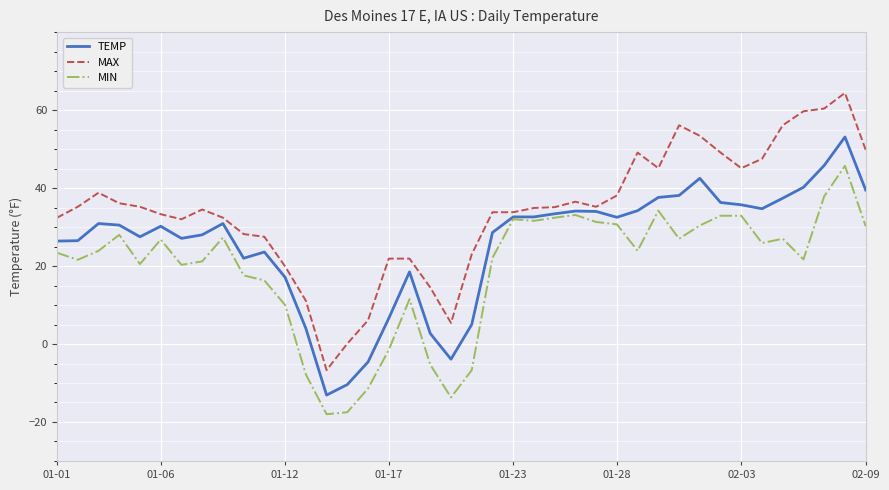

True or false: MIN and MAX cross at least once.

False